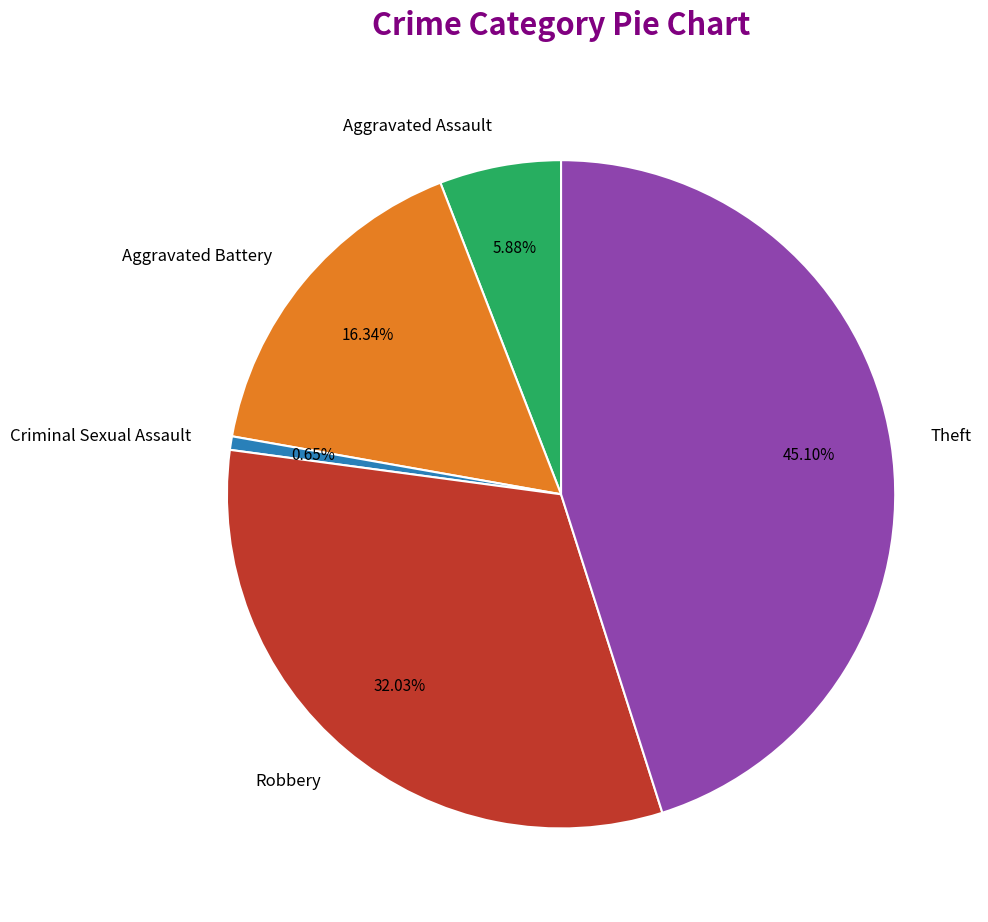

True or false: Theft accounts for 39% of the total.

False